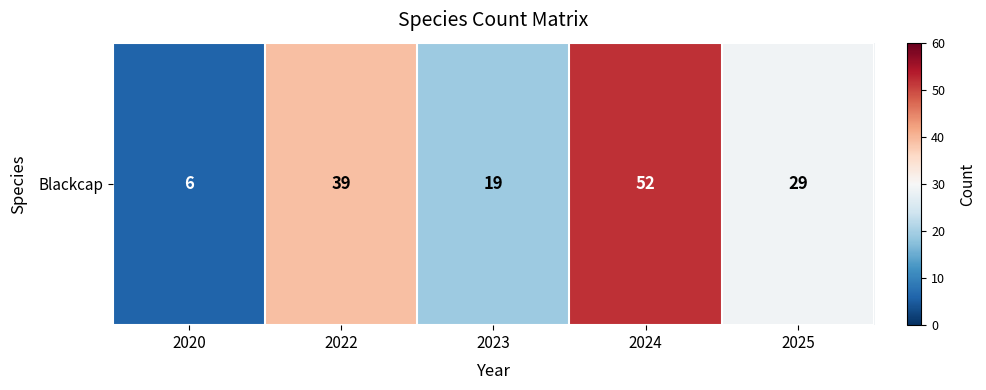

What is the change in value from 2020 to 2024?

+46